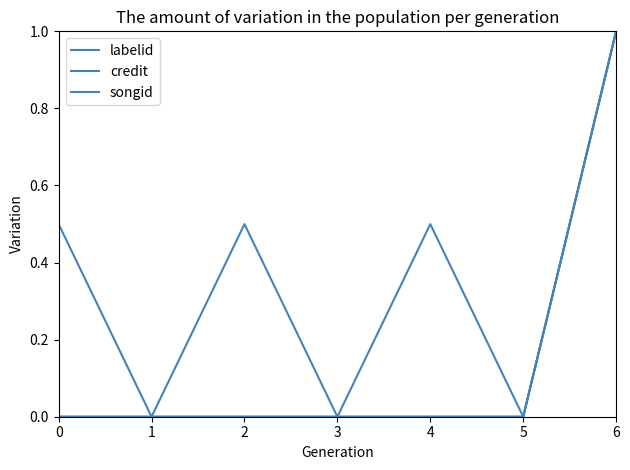

What is the value of the credit point at the 7th from the left?

1.0